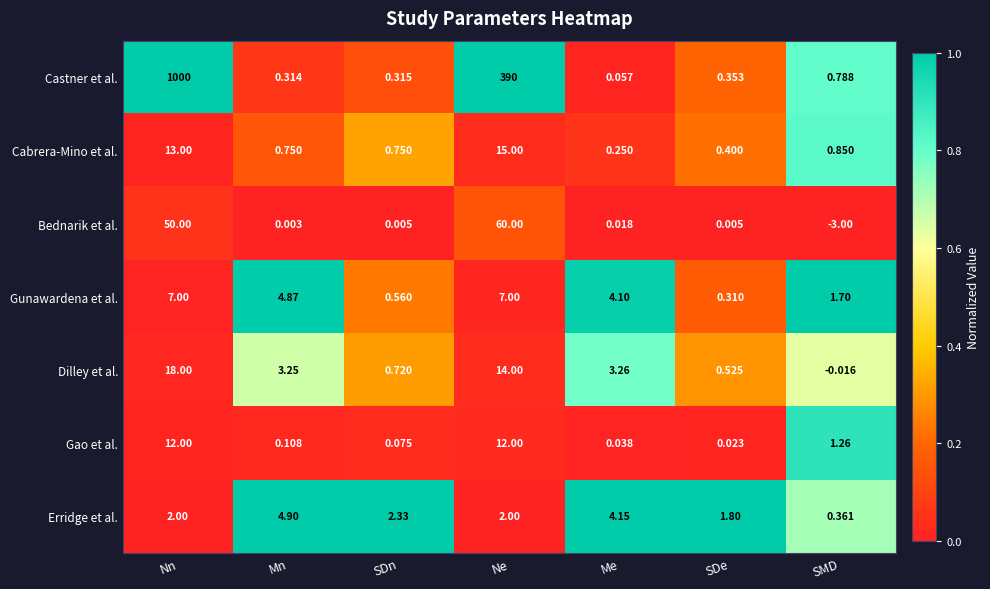

Where does the Gunawardena et al. series first go above 4?

Nn